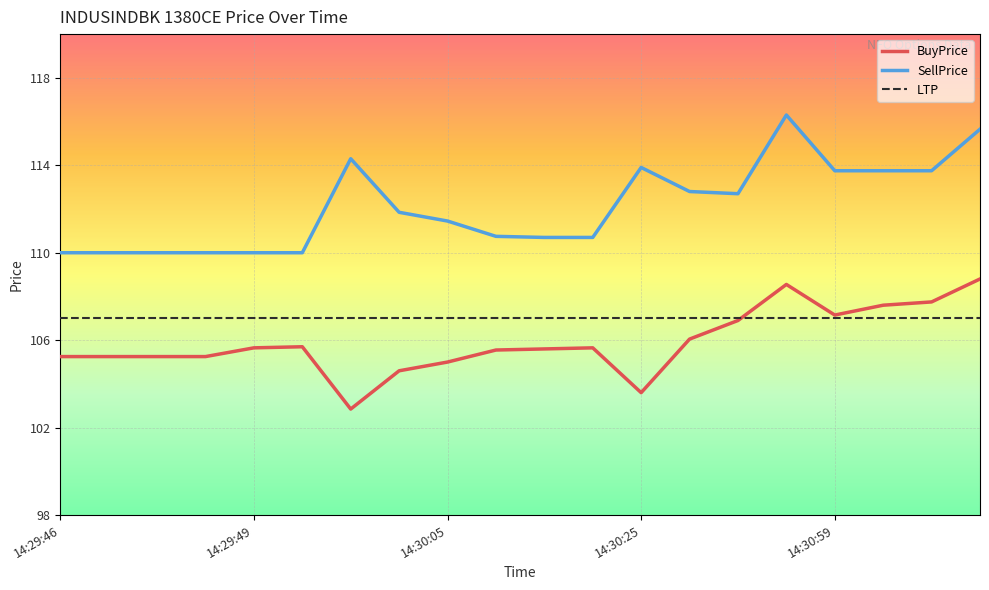

True or false: LTP and SellPrice cross at least once.

False